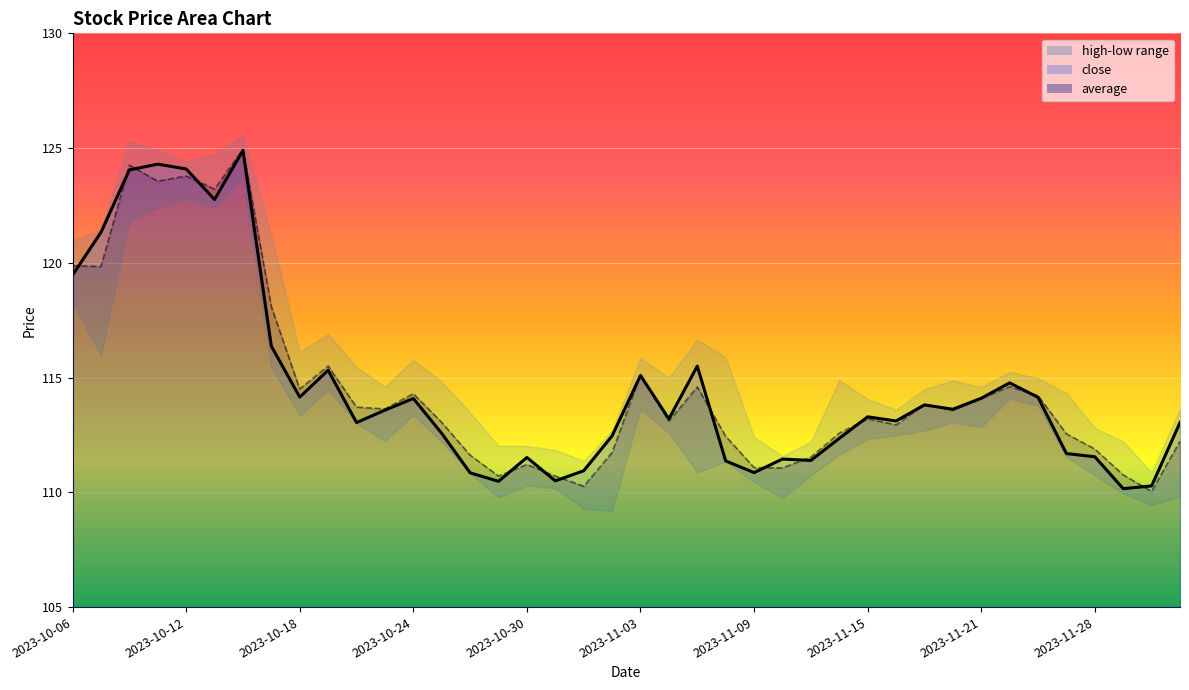

At which label does high first exceed 113?

2023-10-06